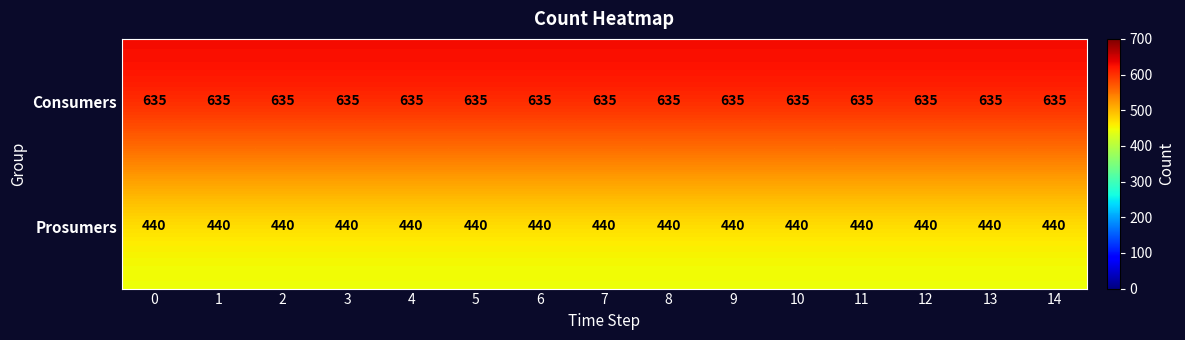

What is the spread (max minus min) of values at 3?

195